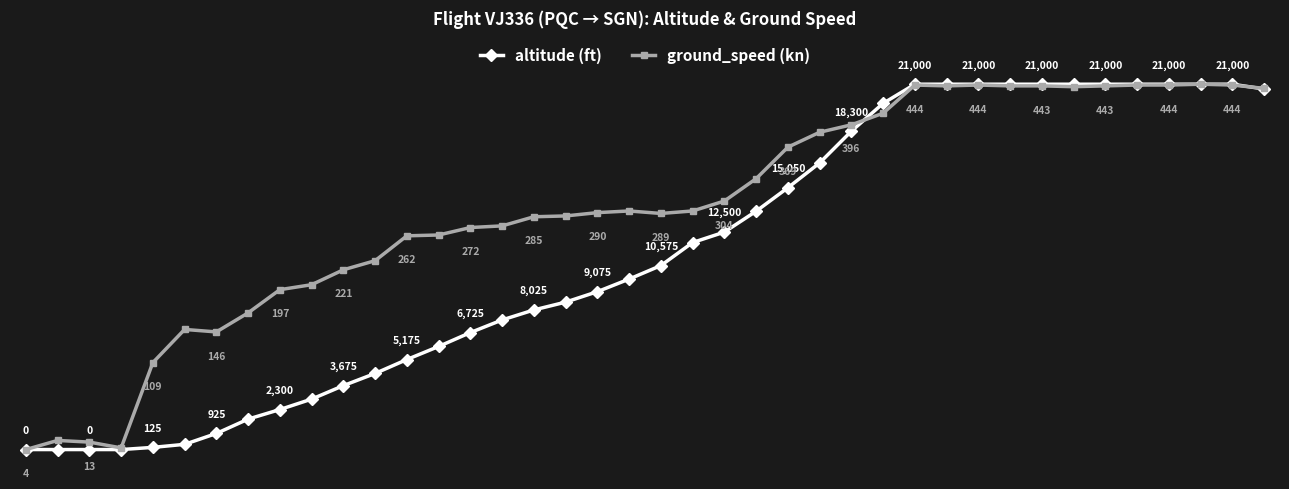

After their last crossing, which series has the higher values: altitude or ground_speed?

altitude